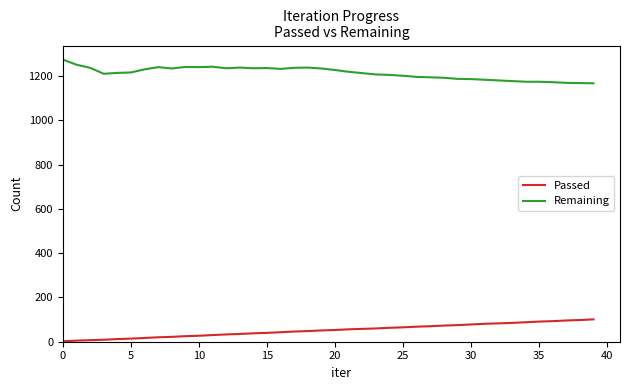

Which series has the largest total across all categories?

Remaining